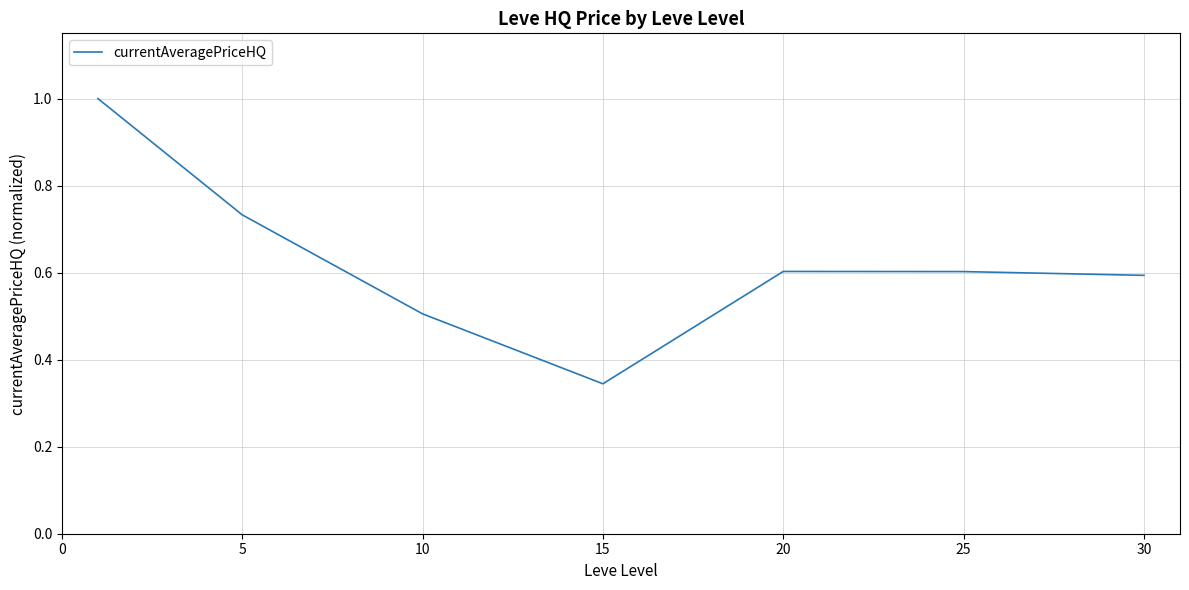

How many interior local peaks (higher than both neighbors) does the data have?

1